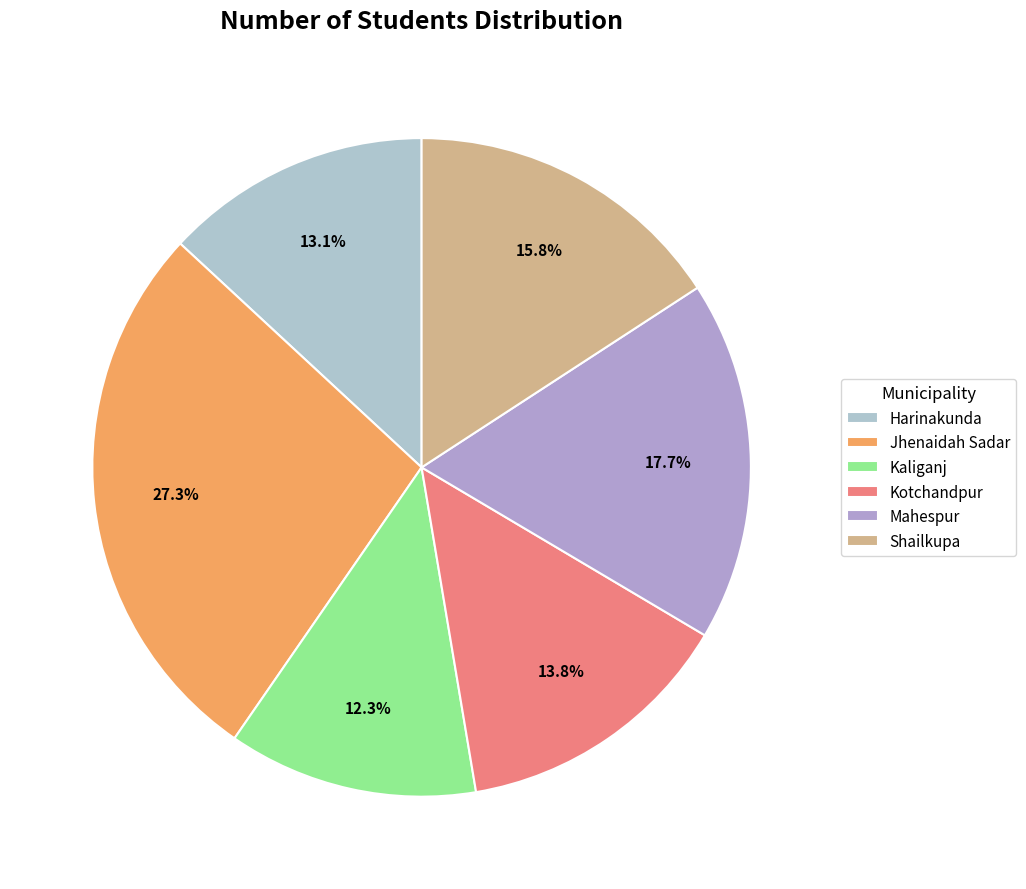

Does any single category account for the majority?

No